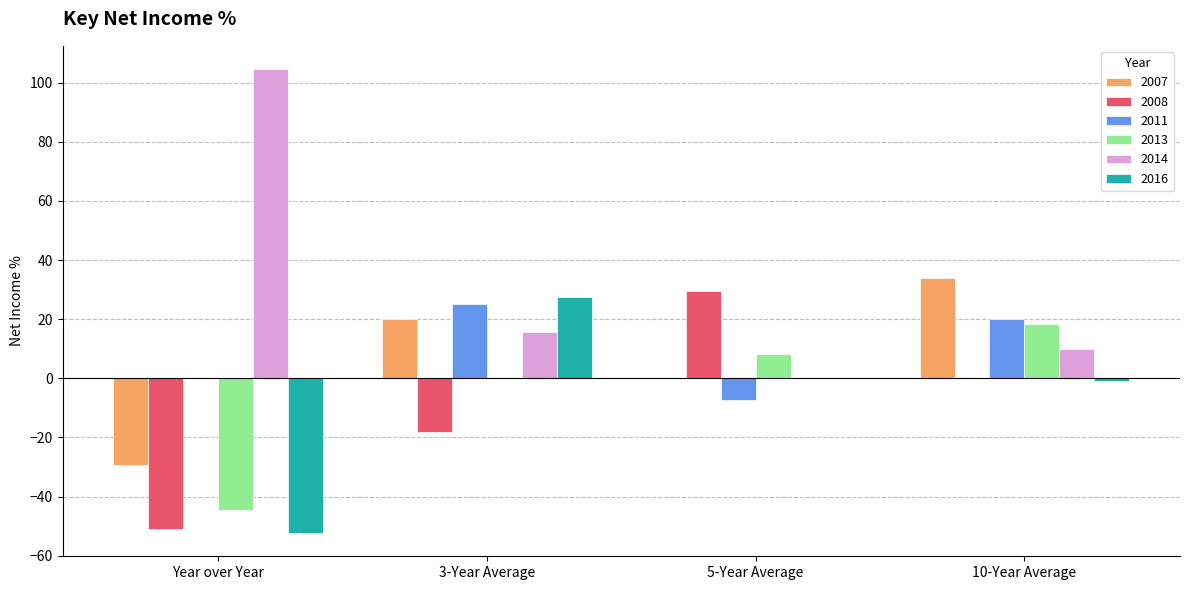

Which category has the highest value in the 2008 series?

5-Year Average